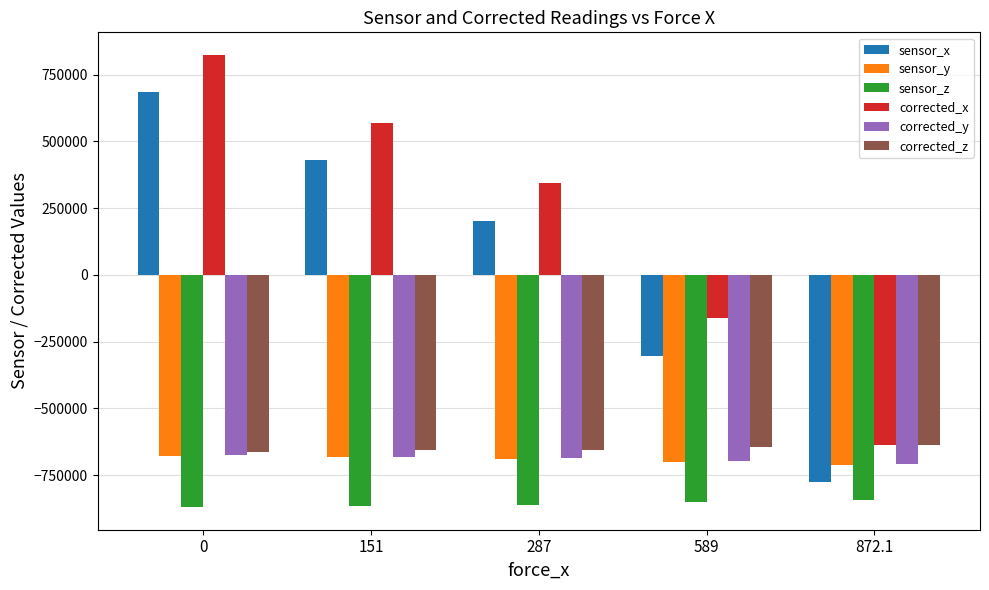

What is the average value of the sensor_y series?

-692720